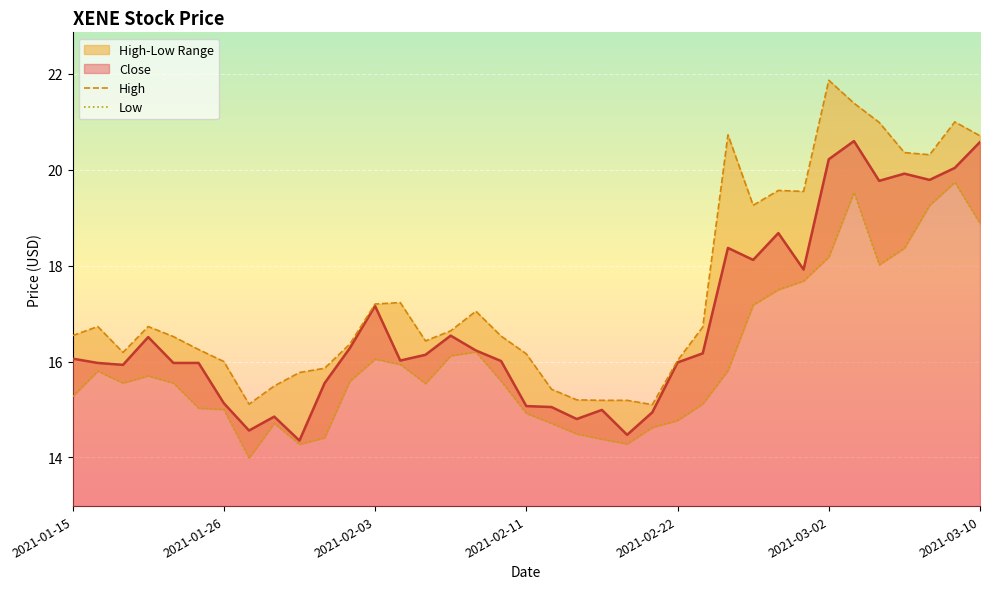

What position from the left is 15?

16